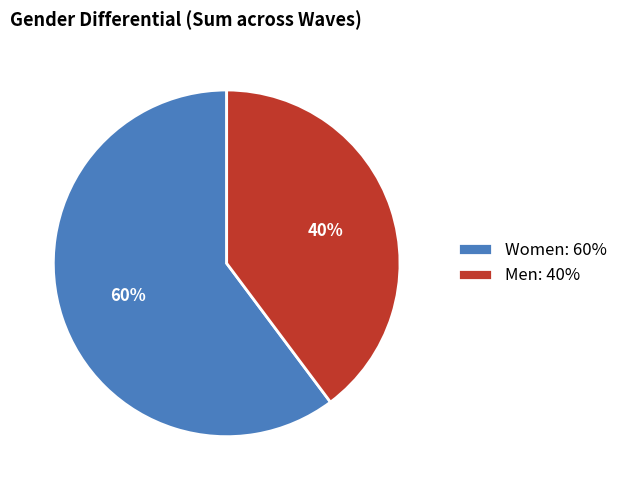

Which slice is the largest?

Women